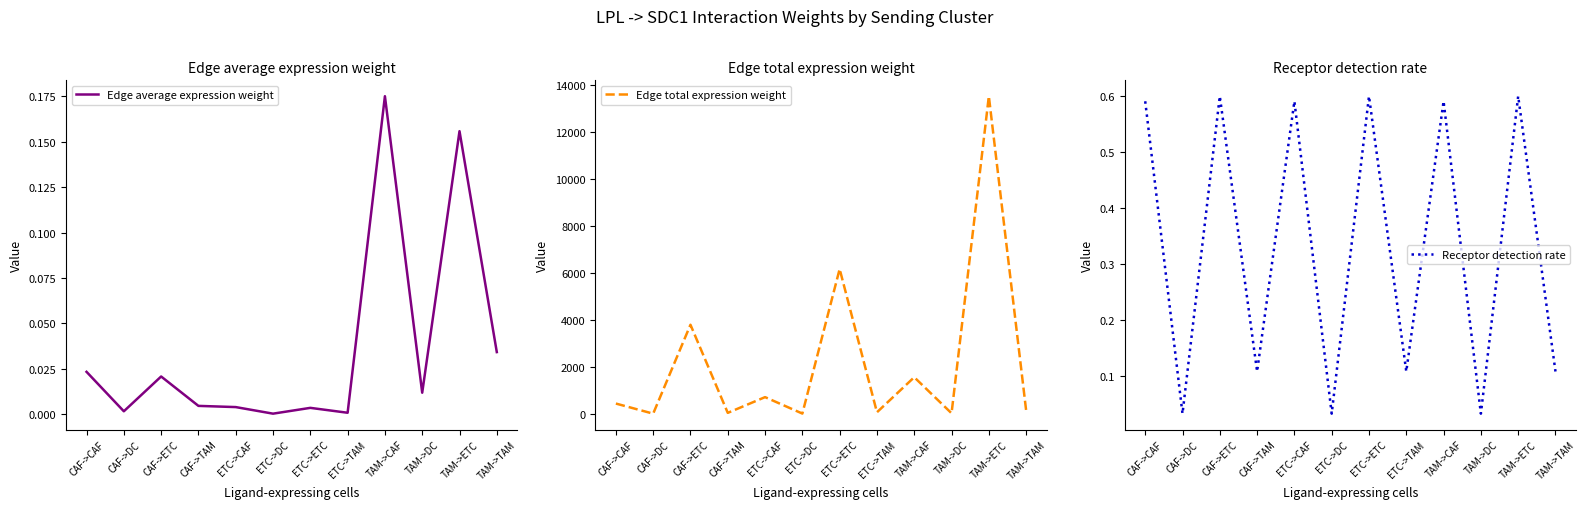

The Receptor detection rate series shows 0.1 at ETC->TAM. True or false?

True